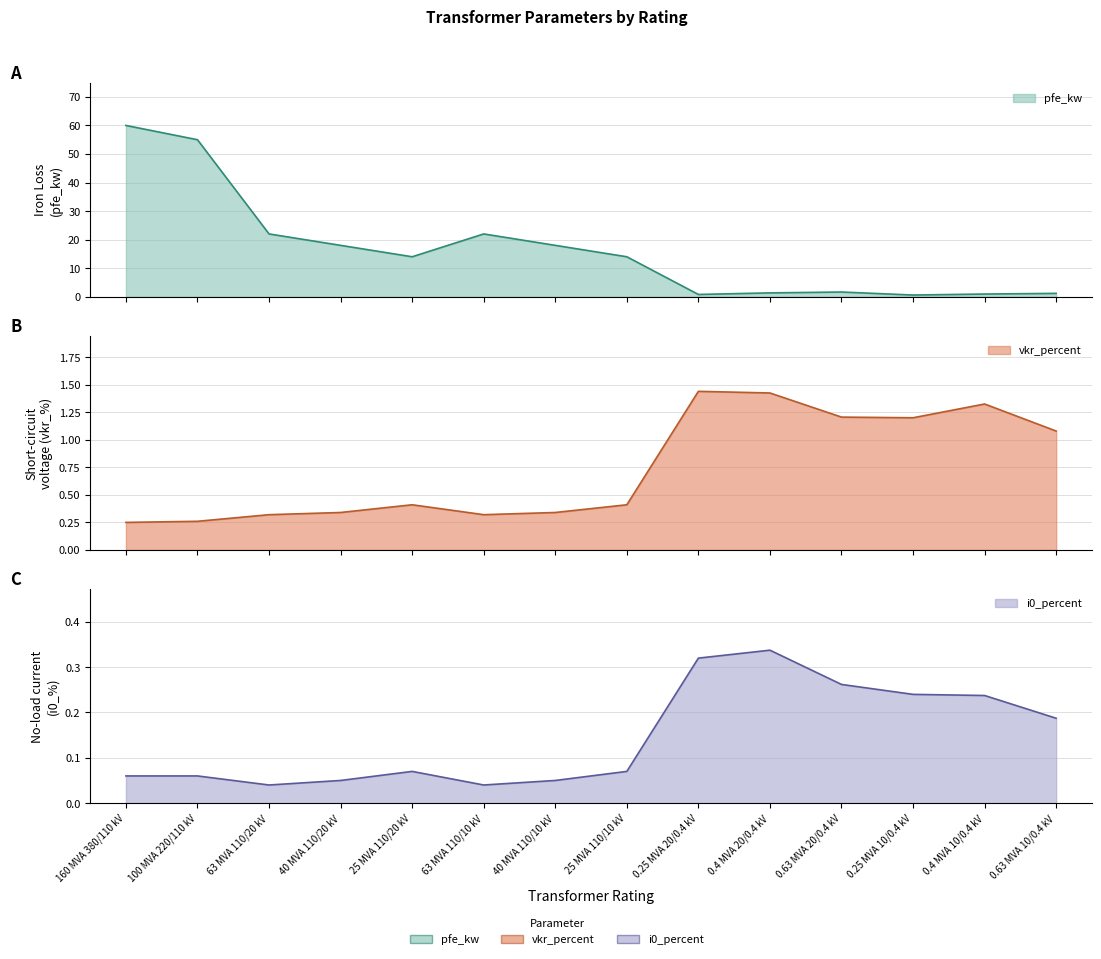

What is the difference between the second highest and minimum values in the i0_percent series?

0.3